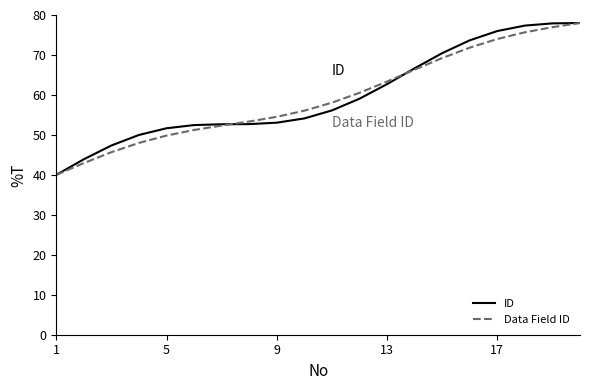

What is the greatest value displayed?

78.0